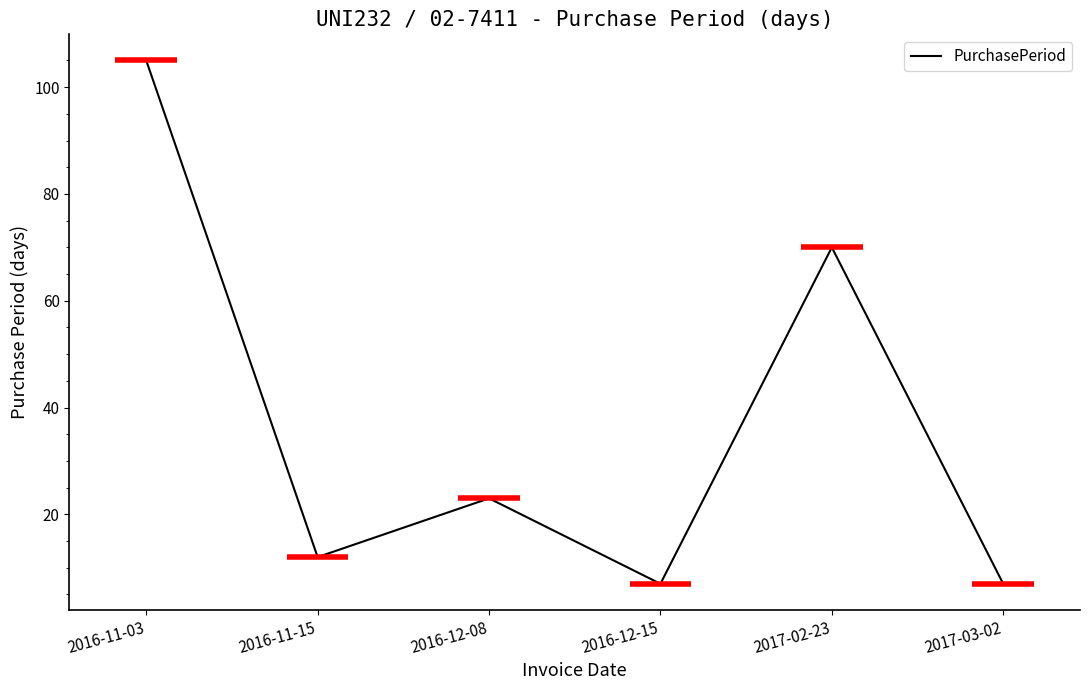

What is the sum of all values?

224